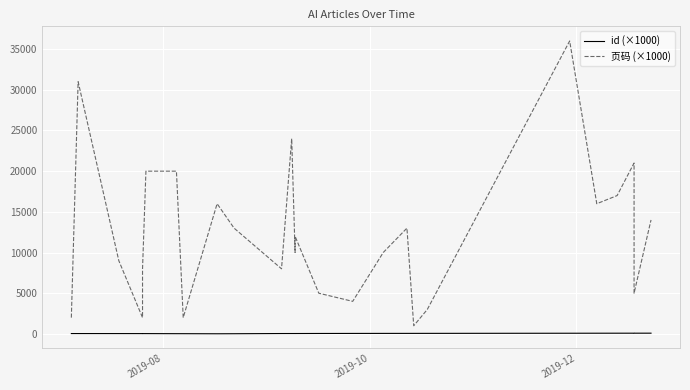

What are all the series names shown in the legend?

id (×1000), 页码 (×1000)